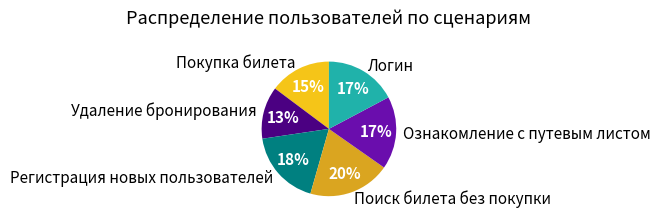

Which category has the smallest portion of the pie?

Удаление бронирования